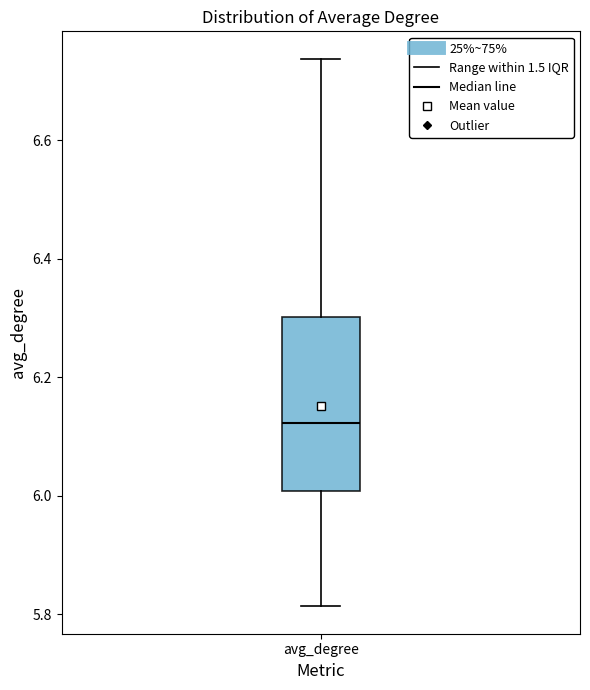

Transcribe this box plot: give where the median line is, the range the box spans, and where the two whiskers end, as read against the y-axis. The values are not printed on the chart, so give them approximately, as read against the axis.

median 6.12, box 6.00 to 6.30, whiskers 5.82 to 6.74